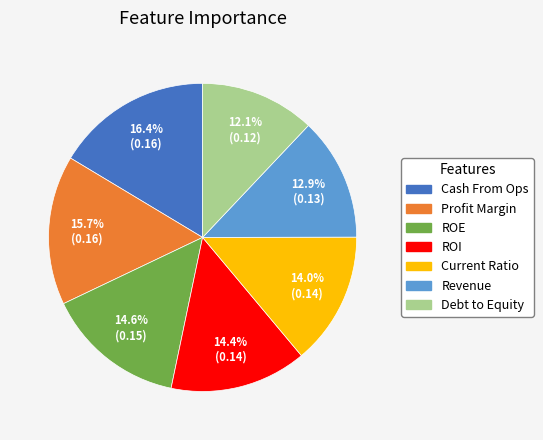

Do Cash From Ops and Current Ratio together represent more than half of the pie?

No